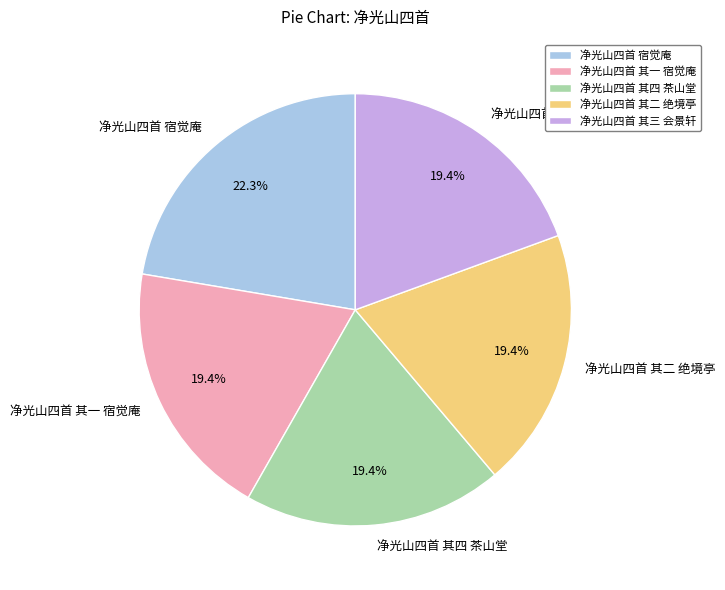

Which category has the biggest portion of the pie?

净光山四首 宿觉庵